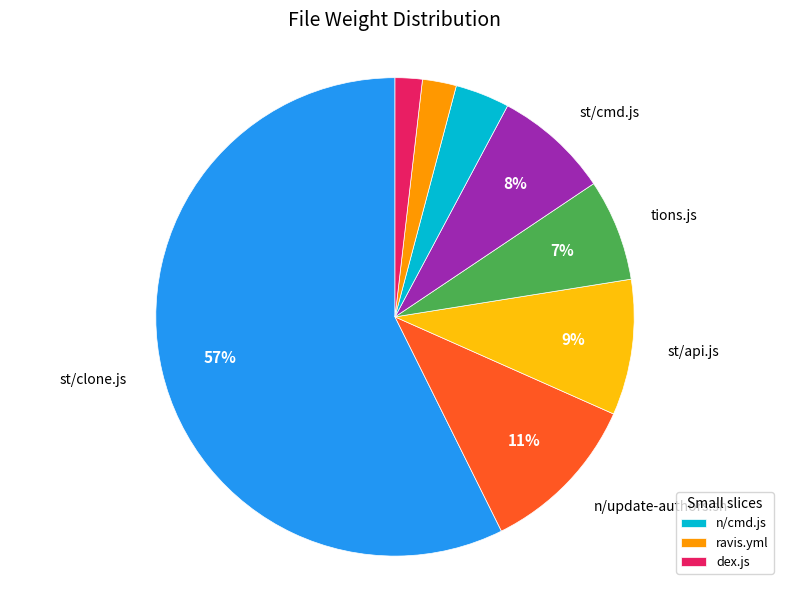

Count the number of slices in the pie.

8